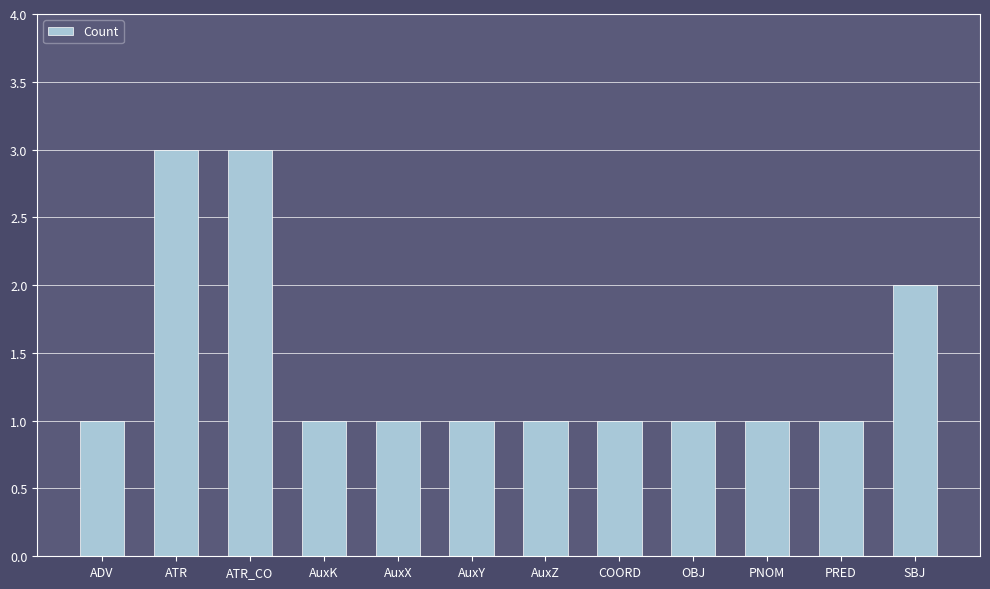

Are the bars horizontal?

No